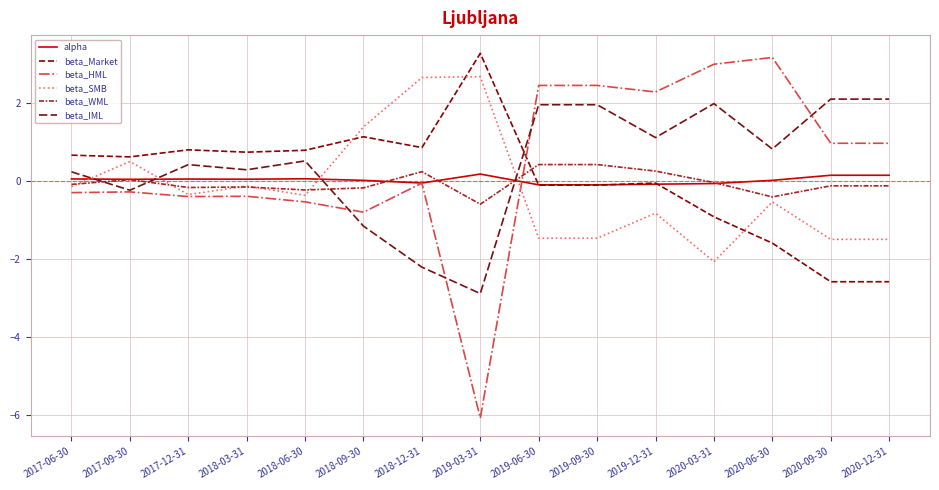

What are all the series names shown in the legend?

alpha, beta_Market, beta_HML, beta_SMB, beta_WML, beta_IML